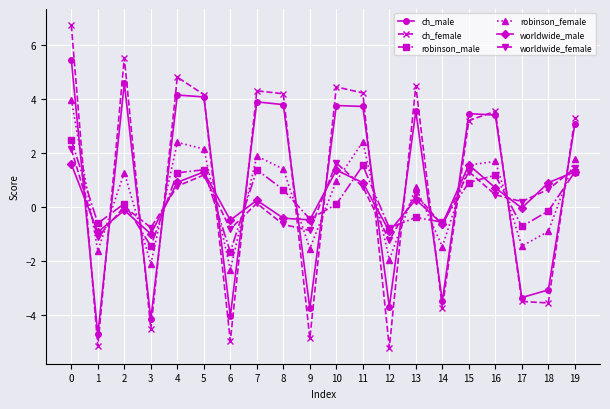

Between 1 and 4, which series saw the biggest shift?

ch_female